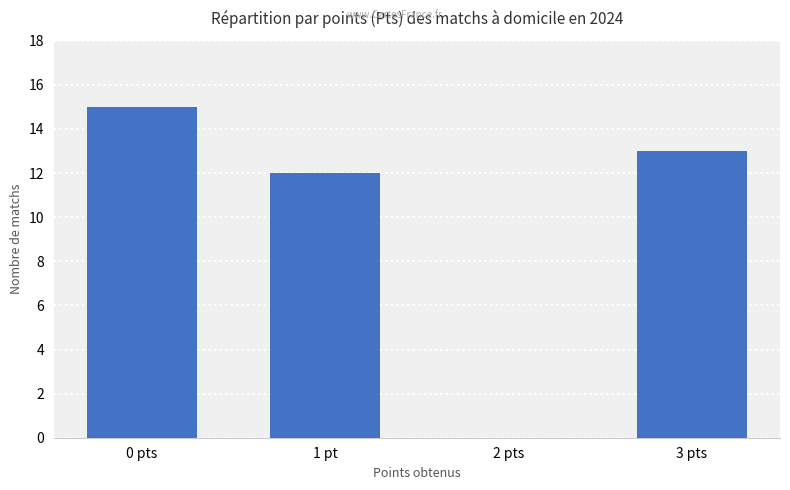

Count the number of data series in this chart.

1